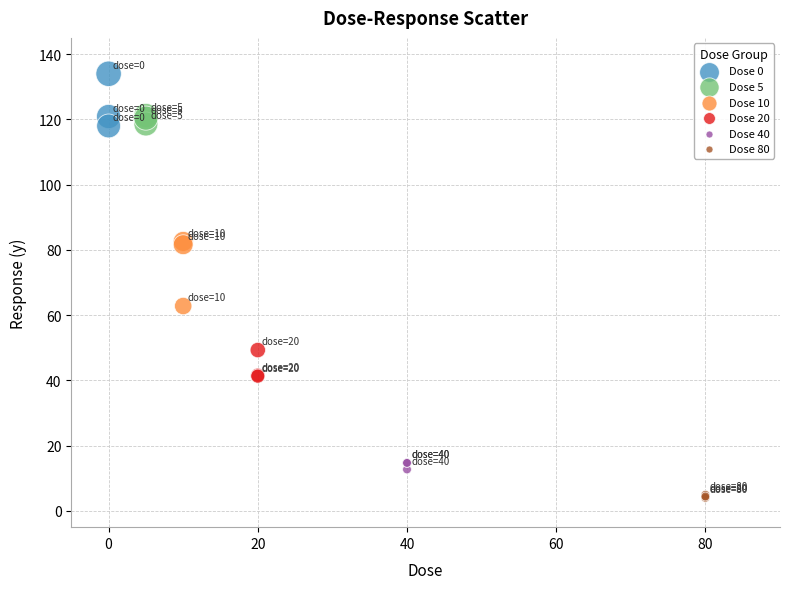

Which series has the largest Y range (max minus min)?

Dose 10